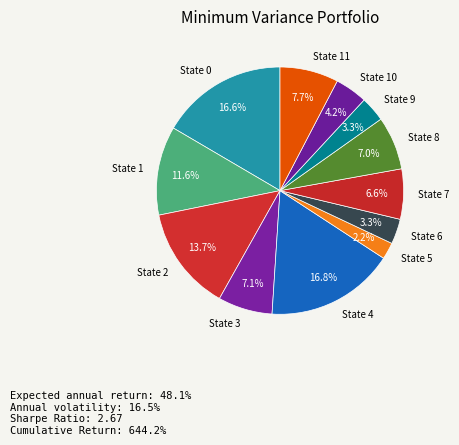

How many slices are in this pie chart?

12